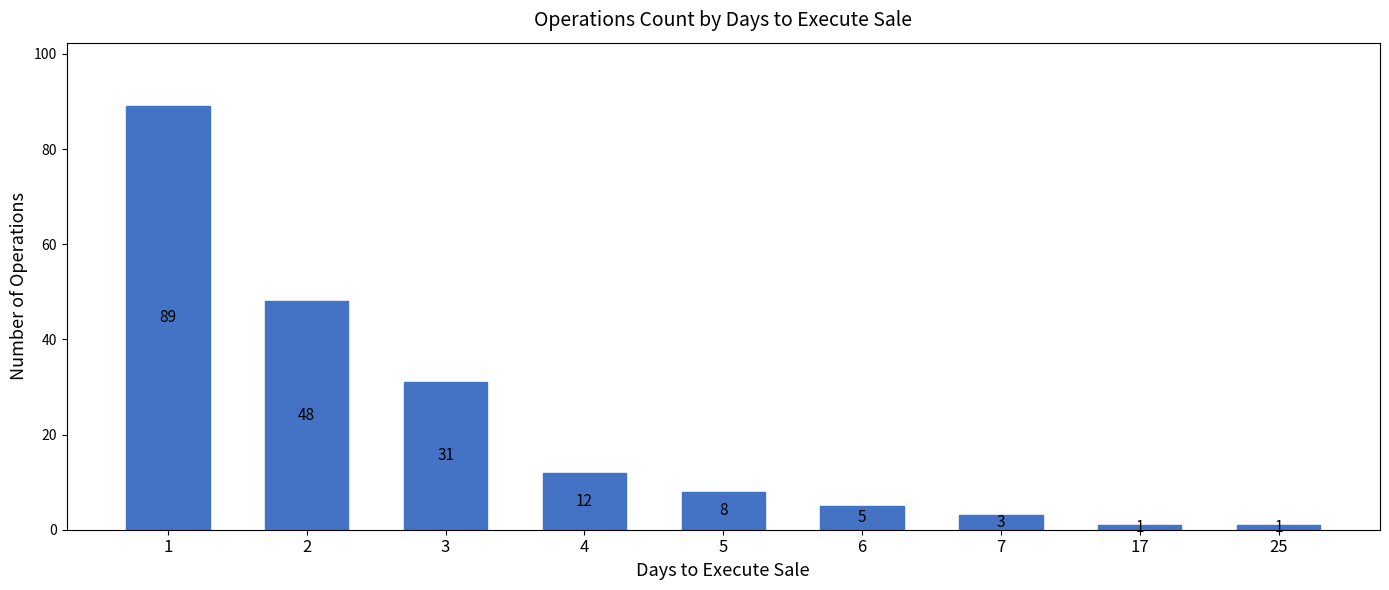

Reading right to left, transcribe all the data shown in this chart.

1	1	3	5	8	12	31	48	89